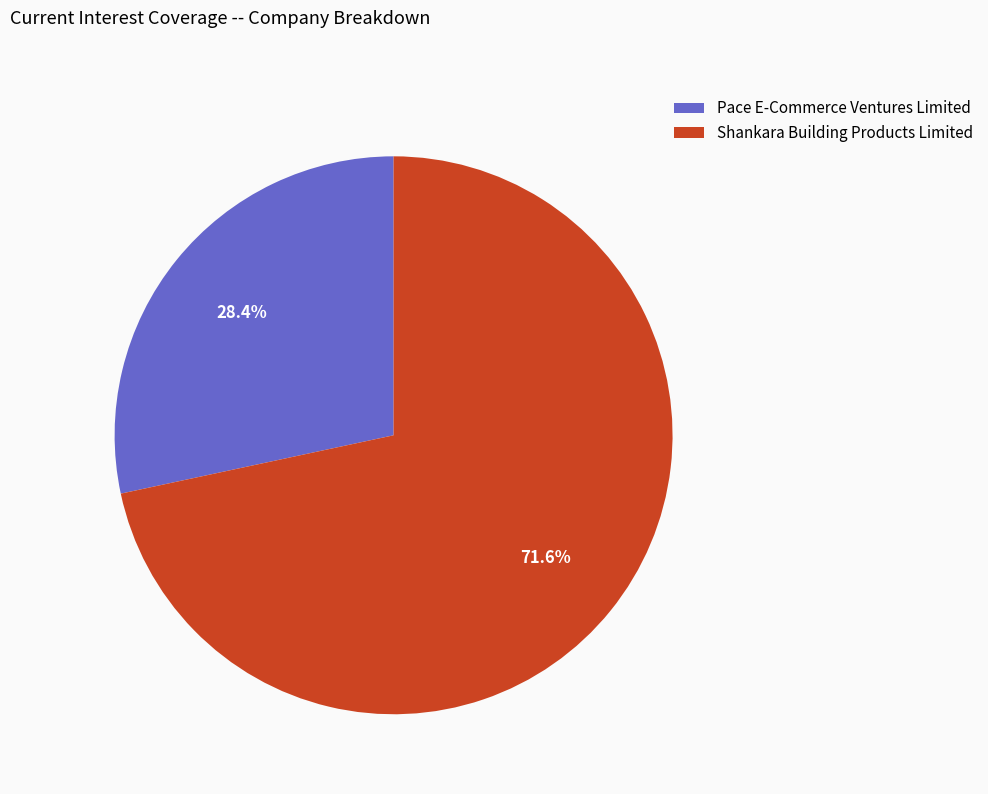

Is the sum of Pace E-Commerce Ventures Limited and Shankara Building Products Limited greater than half?

Yes